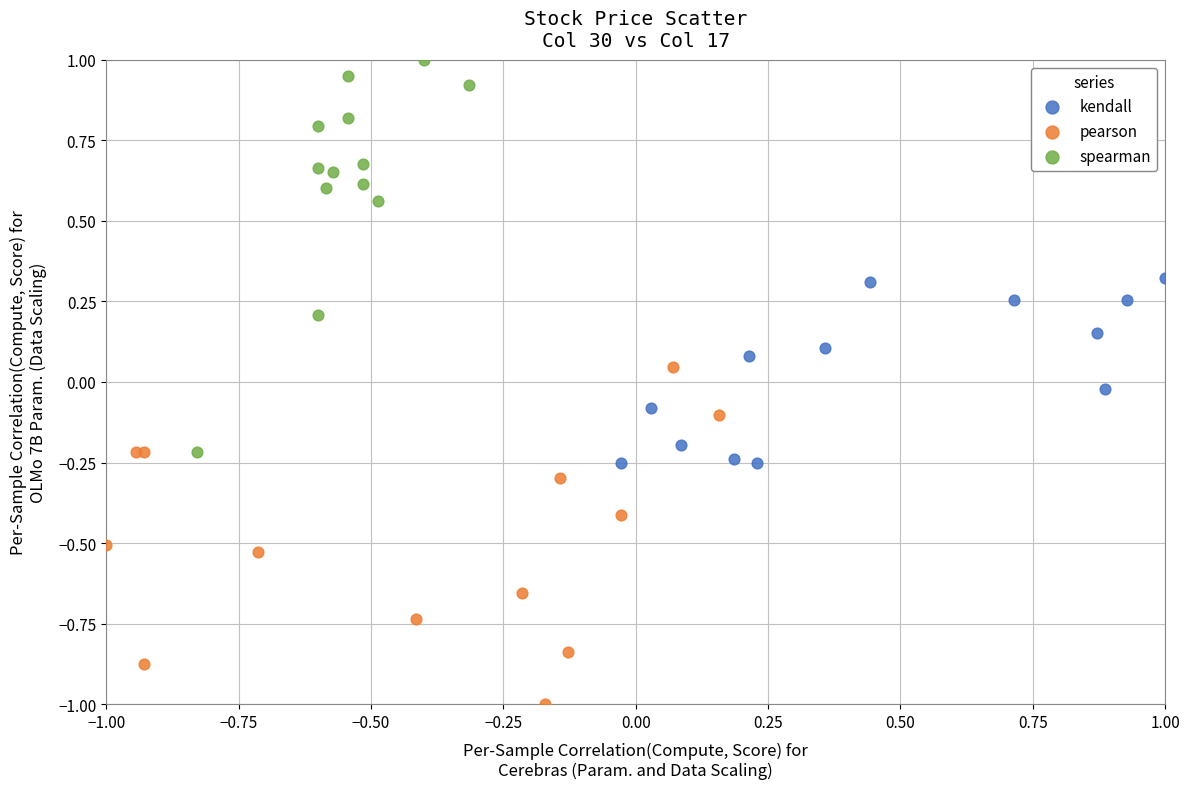

Which series reaches the maximum Y coordinate?

spearman